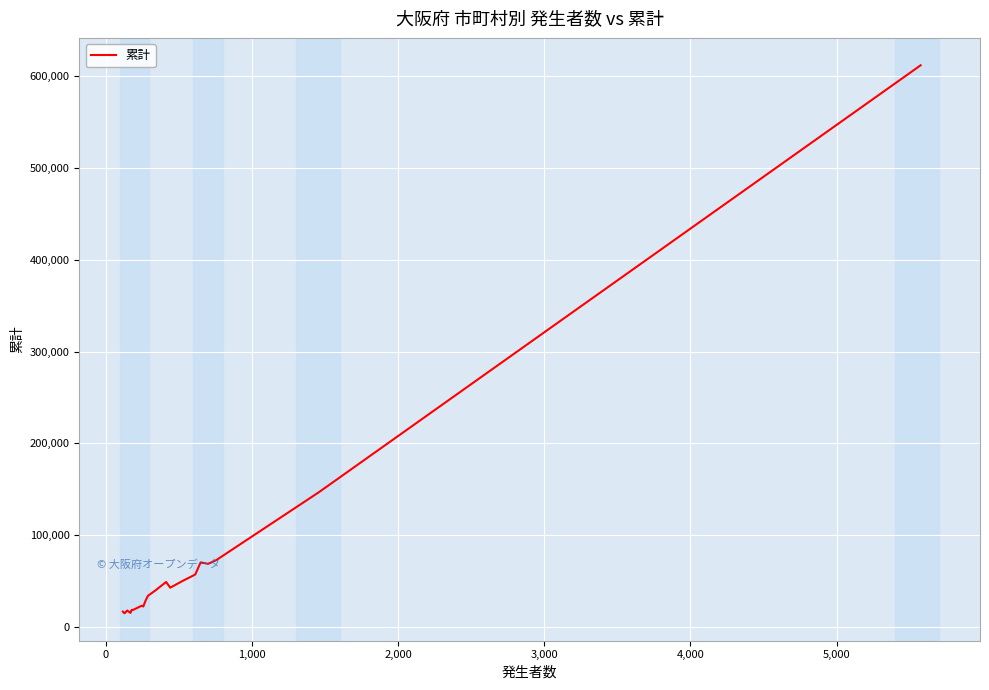

Does the chart have visible grid lines?

Yes